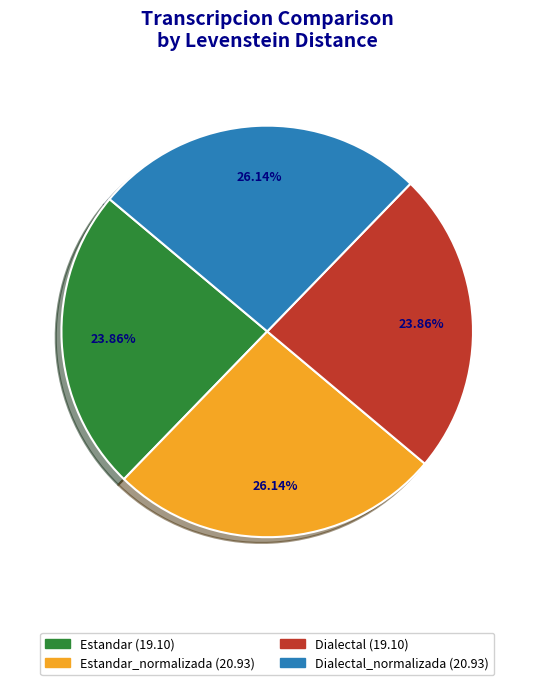

Is there any slice that represents more than half of the pie?

No